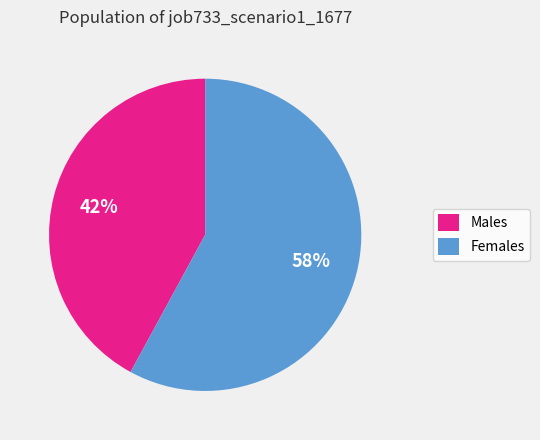

Is there any slice that represents more than half of the pie?

Yes